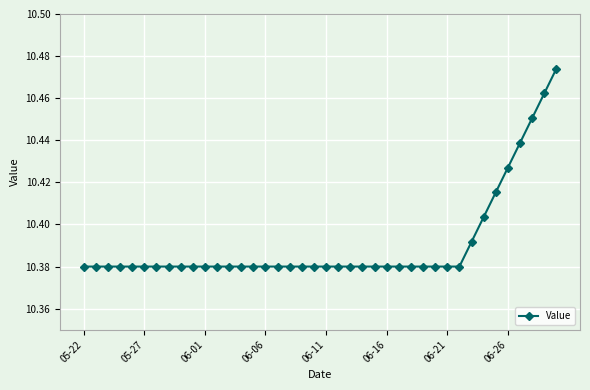

What is the sum of all values?

415.6